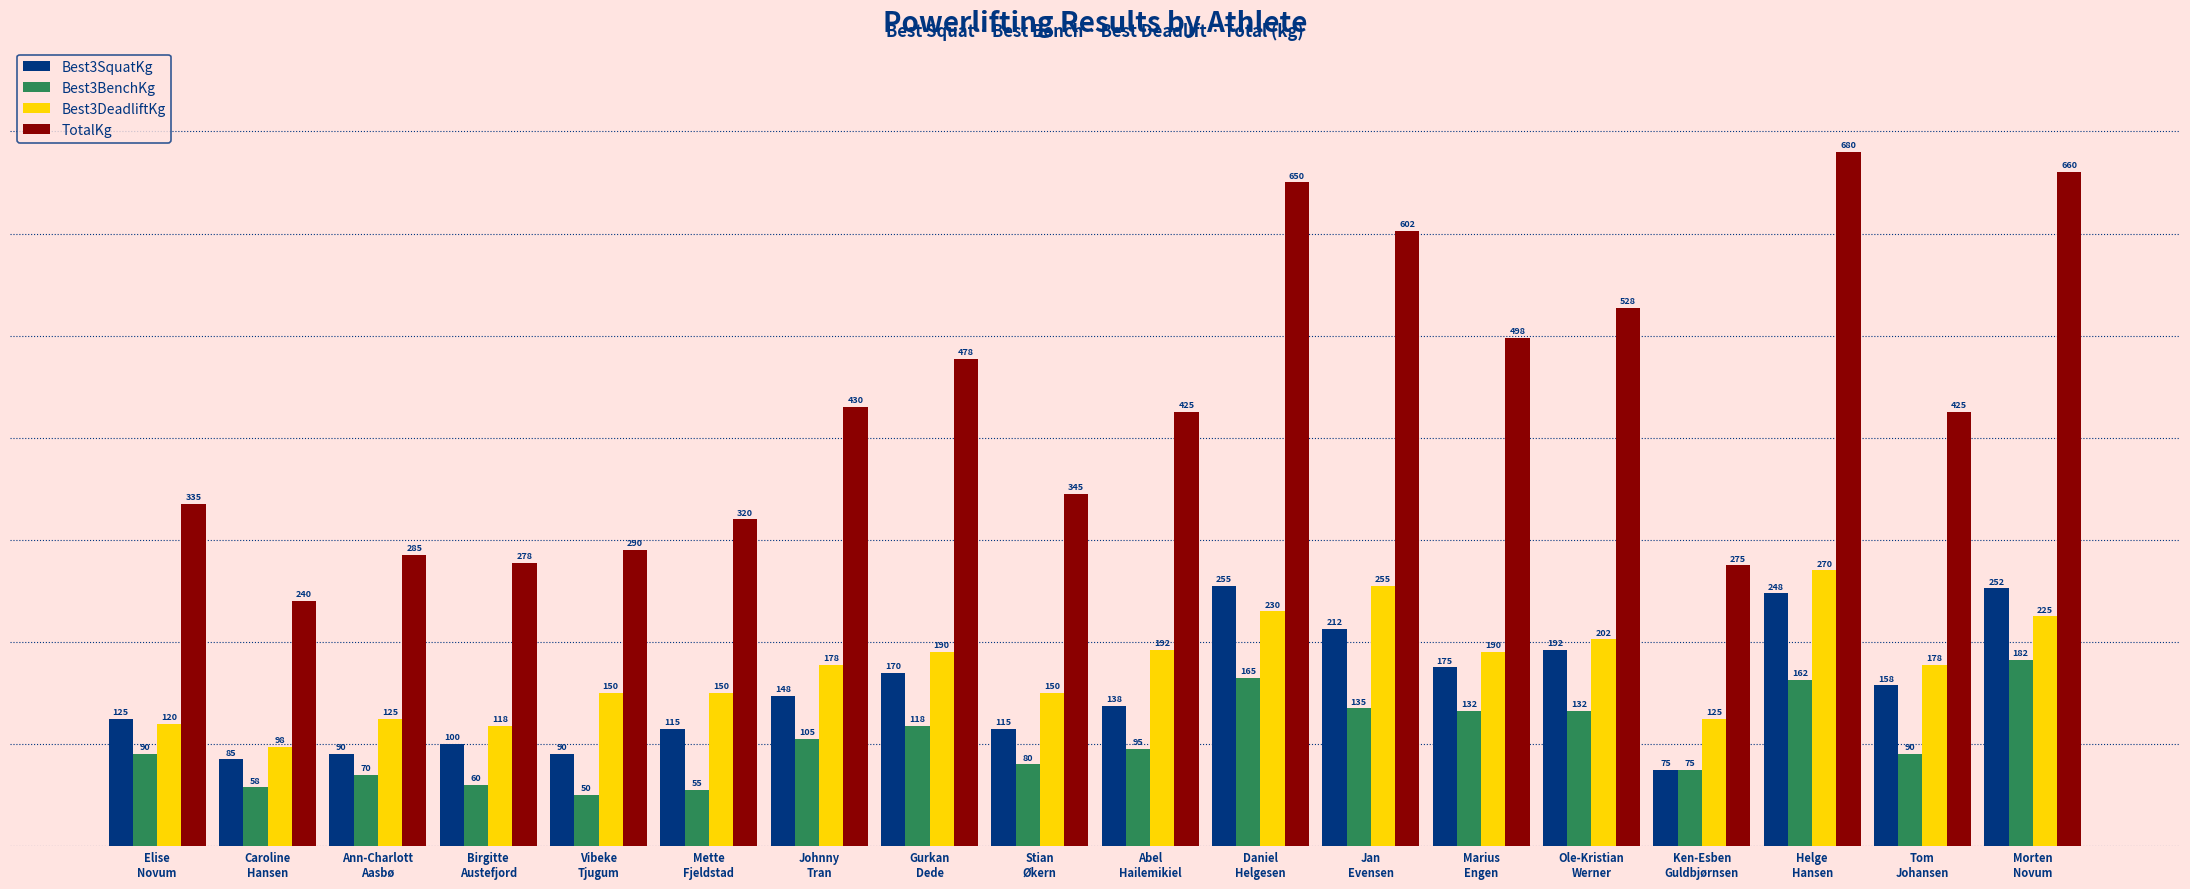

Which series has the largest range (max minus min)?

TotalKg